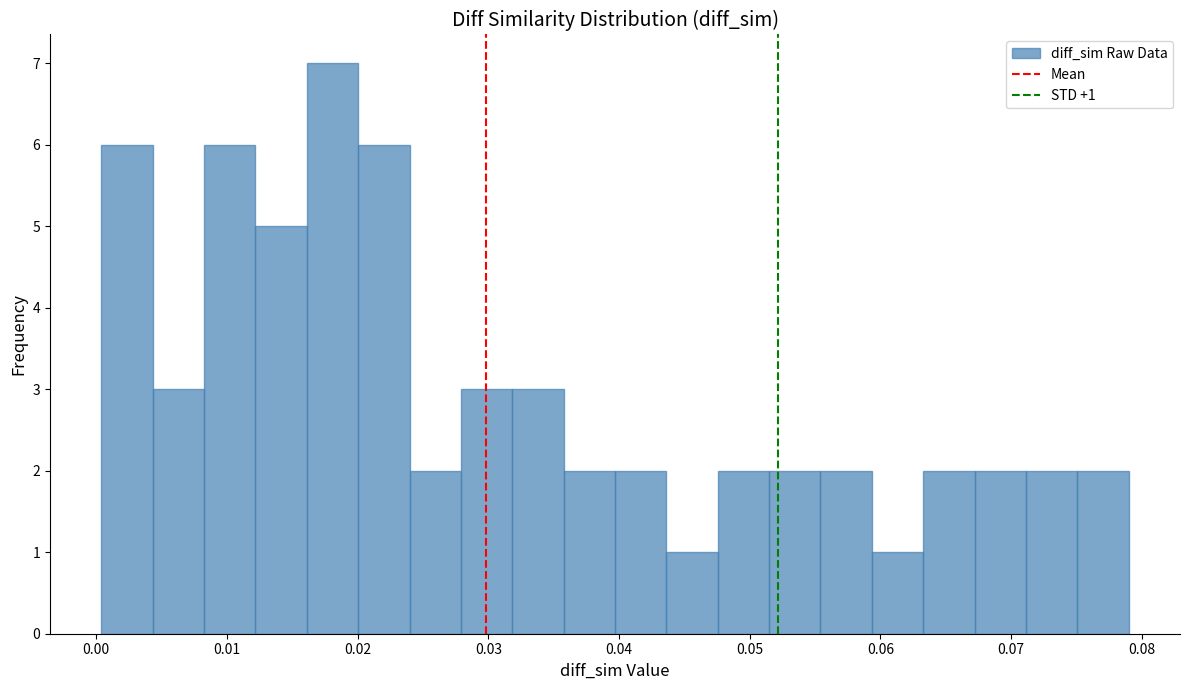

Around what value on the x-axis is the tallest bar? Give the approximate position of its centre, as read against the axis.

0.018